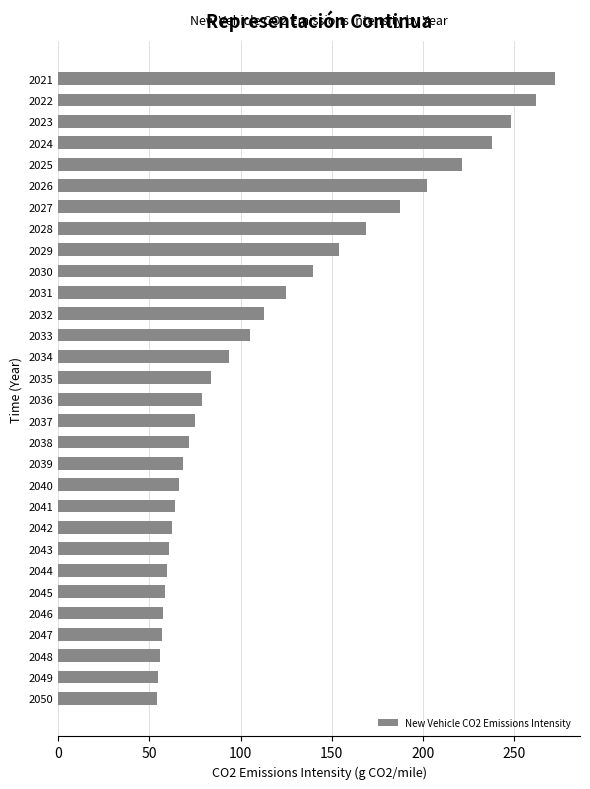

Where is the data nearest to the value 163?

2028